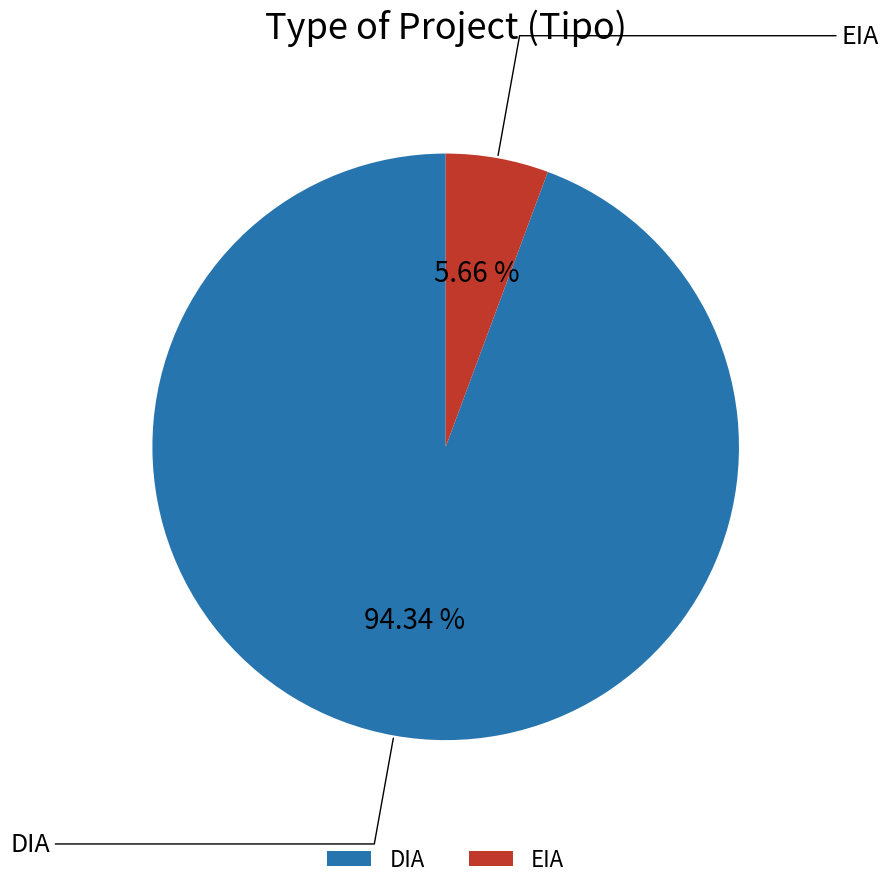

Which category has the smallest portion of the pie?

EIA